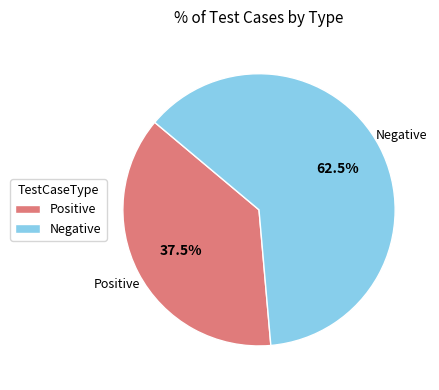

To the nearest percent, what is the difference between the largest and smallest slice percentages?

25%